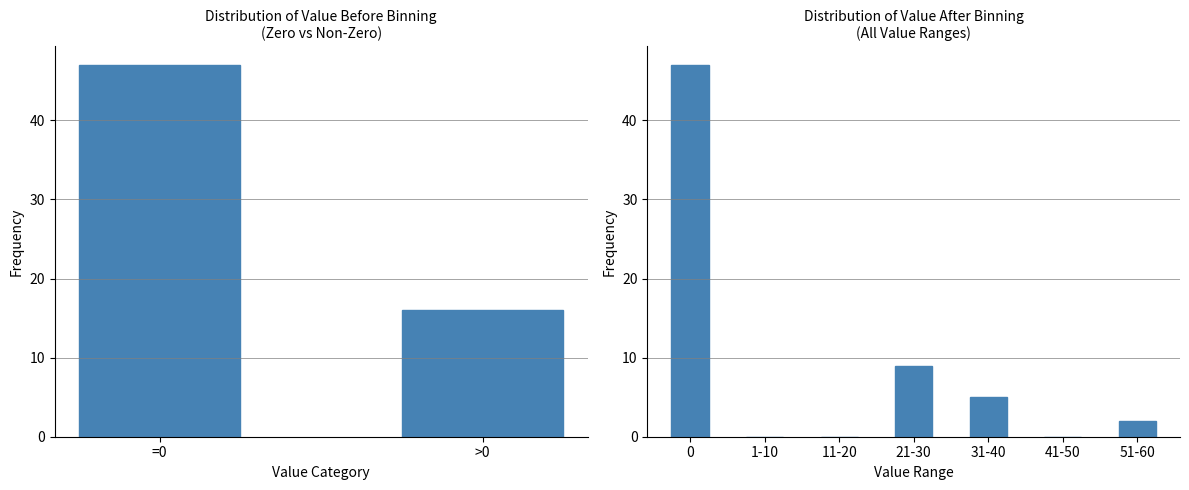

The value at 31-40 is 7. True or false?

False